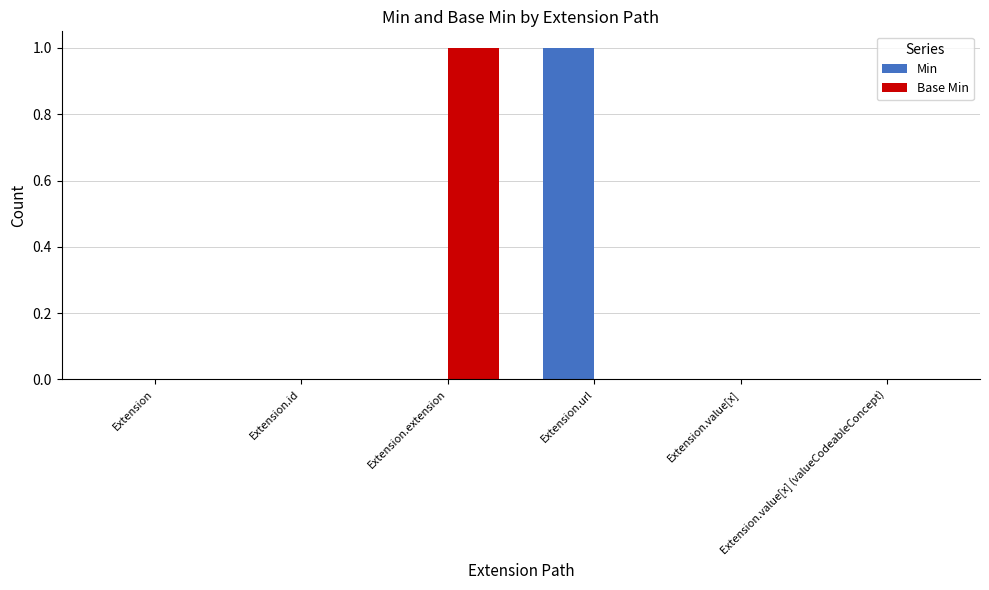

Count the number of categories in the chart.

6